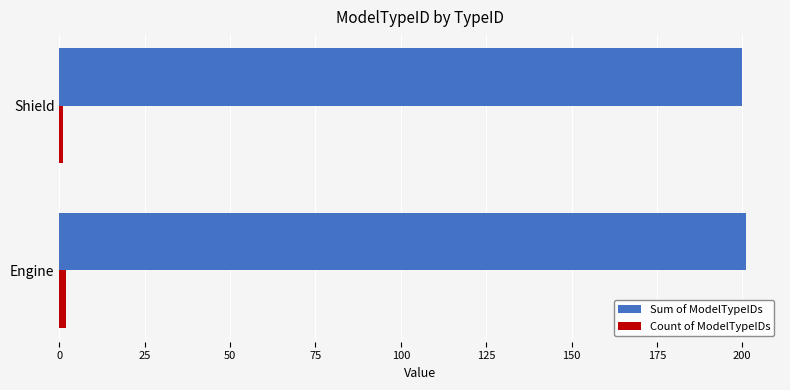

What is the lowest value of the Sum of ModelTypeIDs series?

200